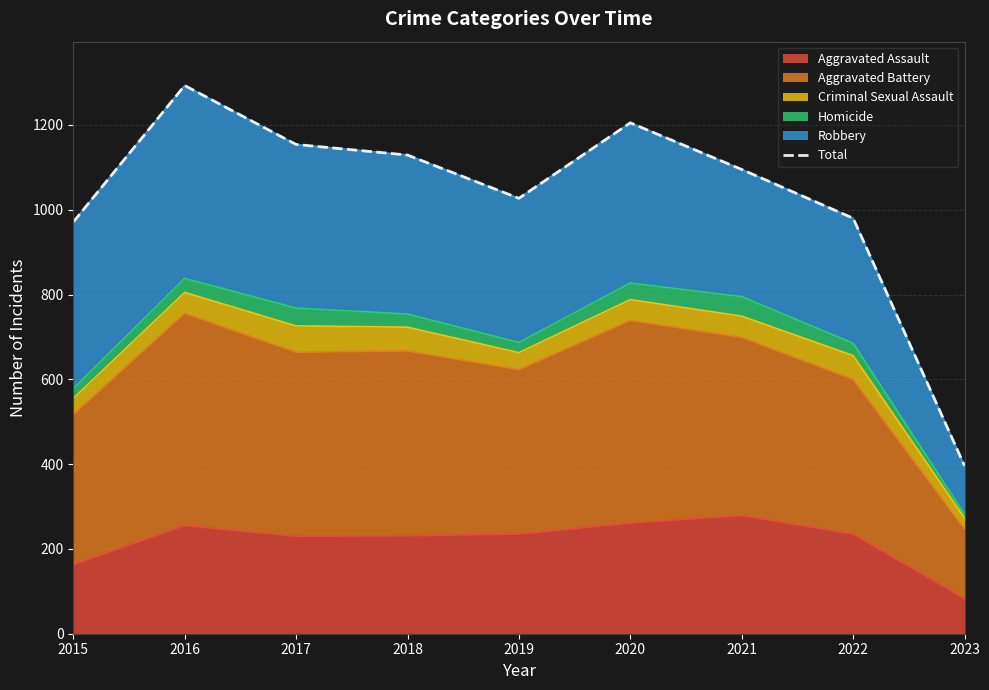

What is the sum of the values at 2017 and 2019?

2181